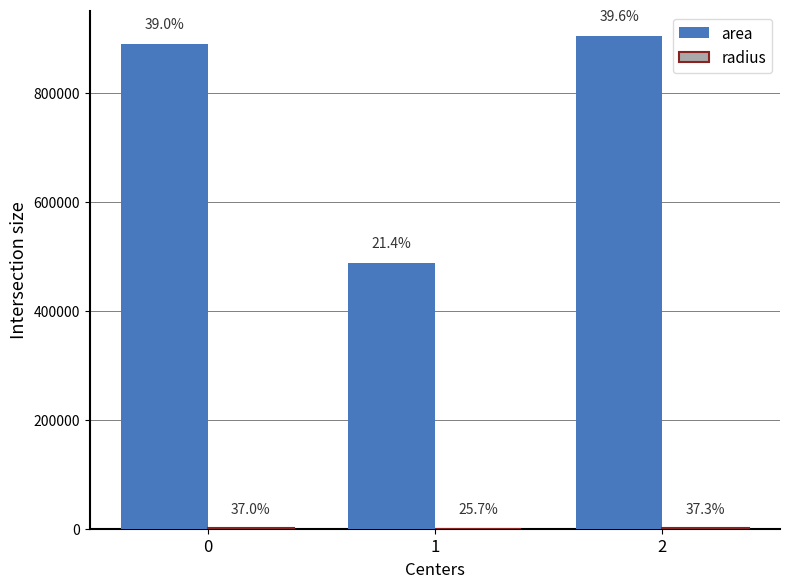

How many groups of bars are there?

3